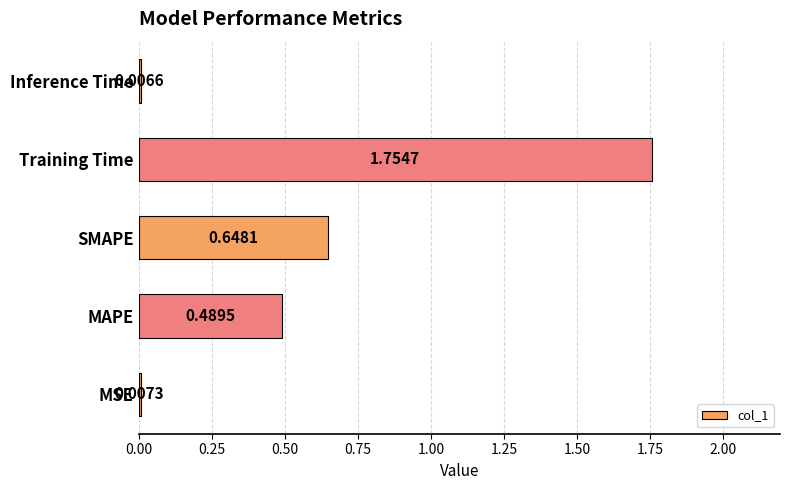

Which category has the highest value across all series?

Training Time